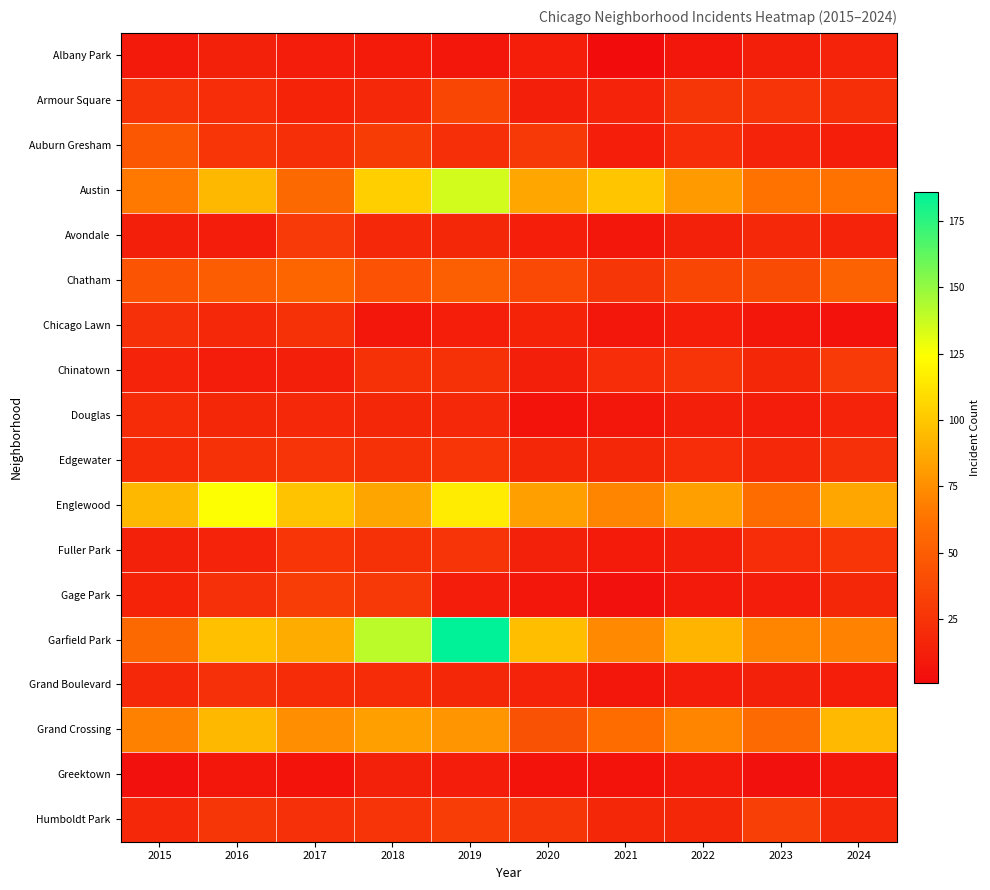

At how many categories does at least one series exceed 19?

10